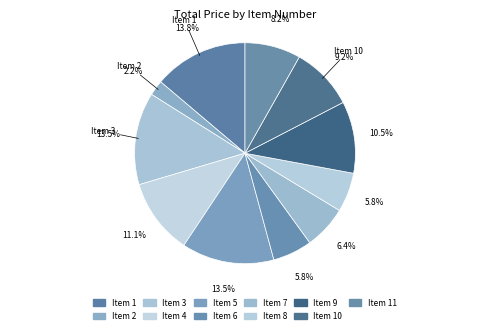

How many slices are in this pie chart?

11